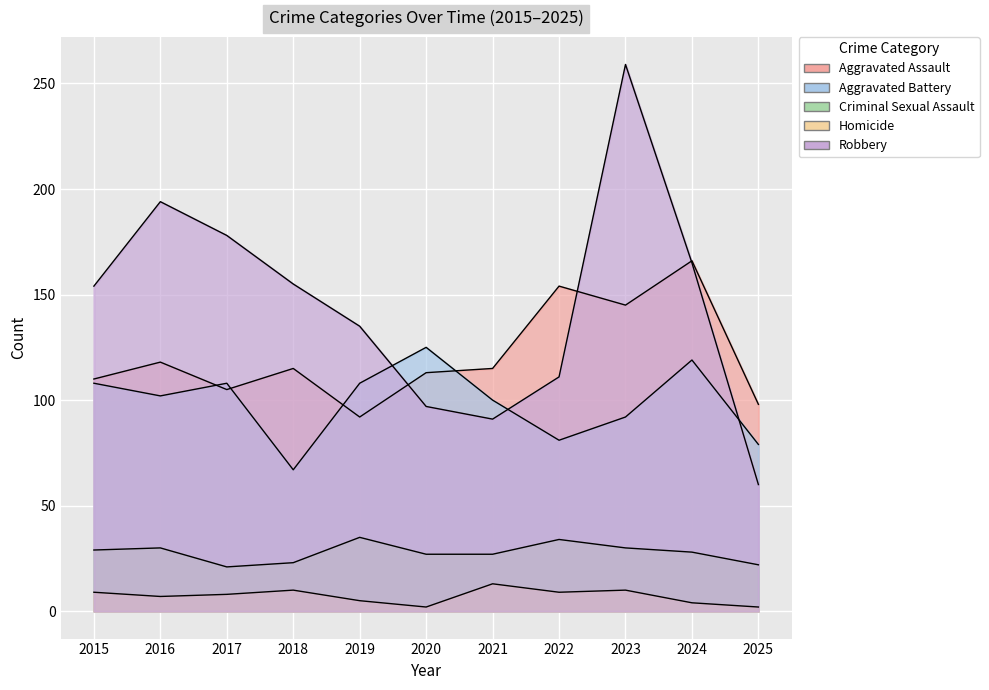

At which category does the chart reach its minimum across all series?

2020